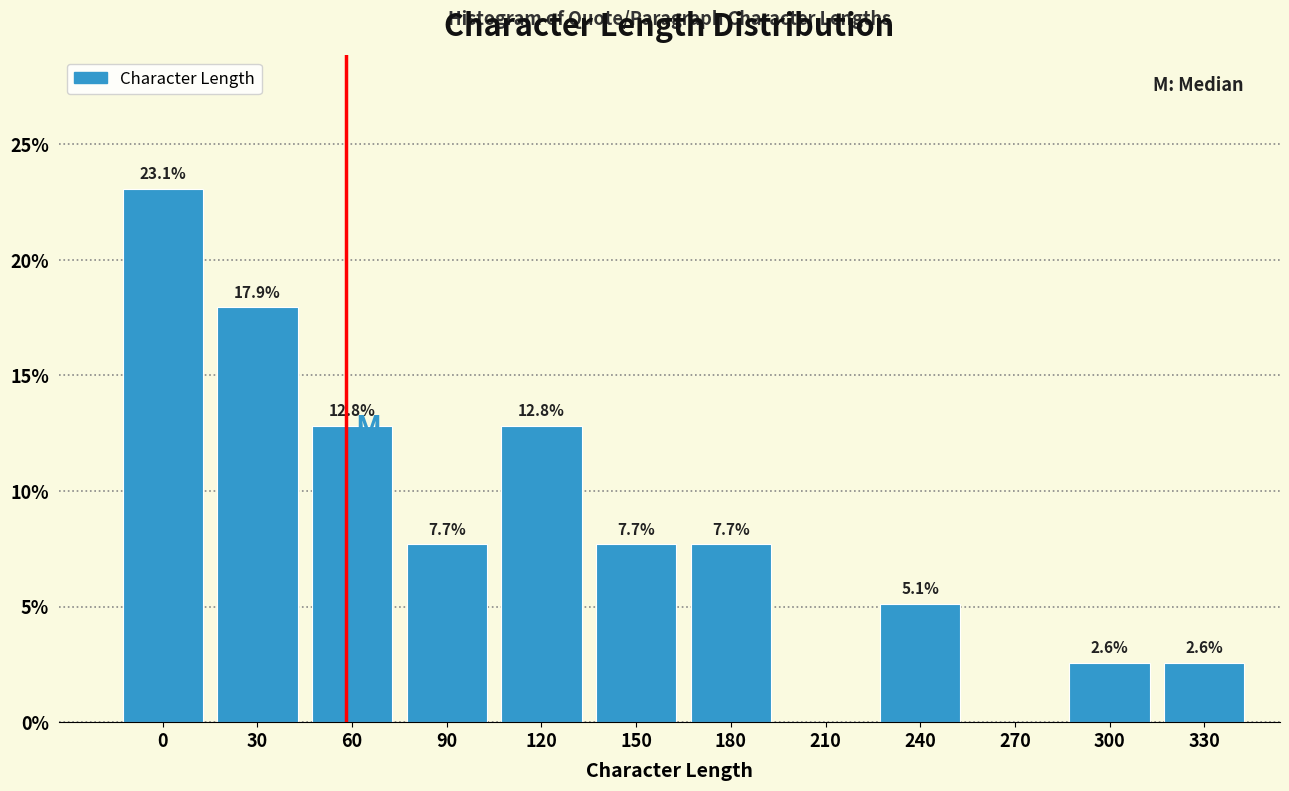

Reading right to left, list all the values displayed in this chart.

330=2.6	300=2.6	270=0.0	240=5.1	210=0.0	180=7.7	150=7.7	120=12.8	90=7.7	60=12.8	30=17.9	0=23.1